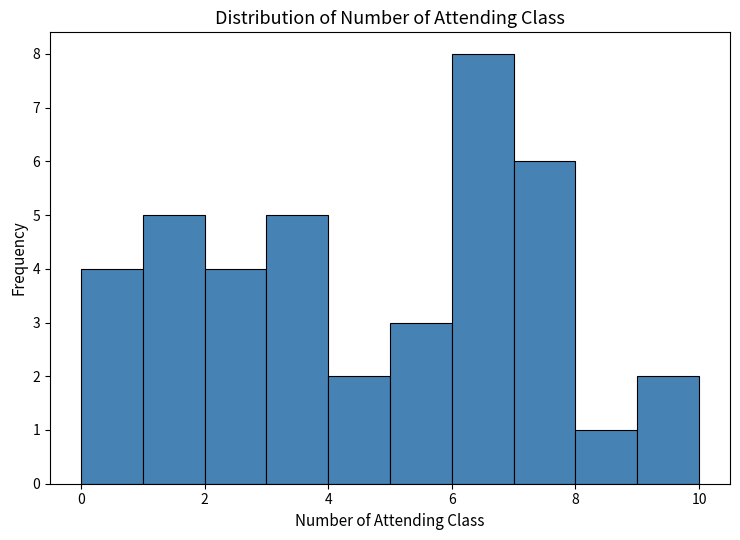

Reading left to right, transcribe this chart: for each bar, give the range it covers on the x-axis and its height. The values are not printed on the chart, so give them approximately, as read against the axis.

0 to 1: 4
1 to 2: 5
2 to 3: 4
3 to 4: 5
4 to 5: 2
5 to 6: 3
6 to 7: 8
7 to 8: 6
8 to 9: 1
9 to 10: 2